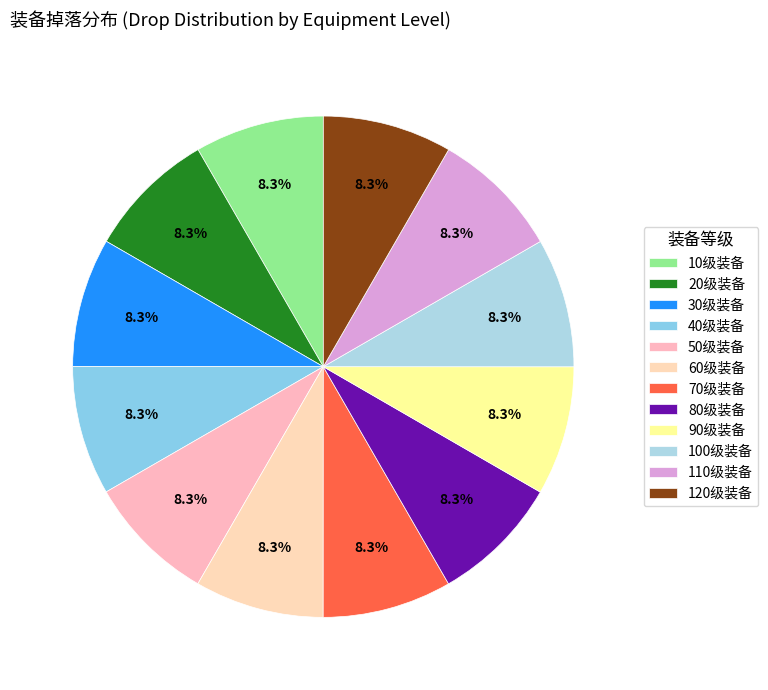

Which slice is the largest?

120级装备